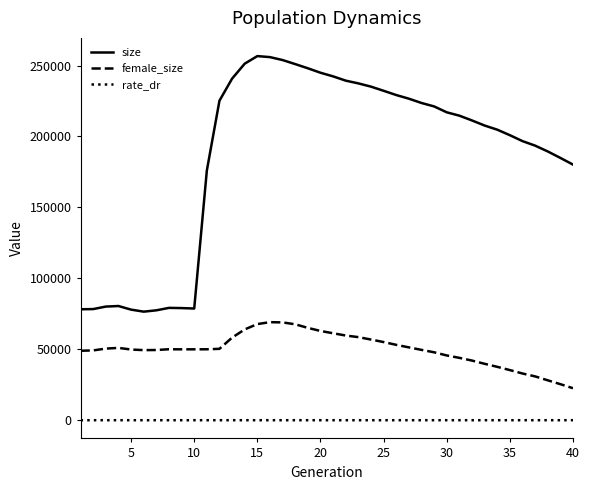

What is the difference between the maximum and minimum values in the female_size series?

46568.0